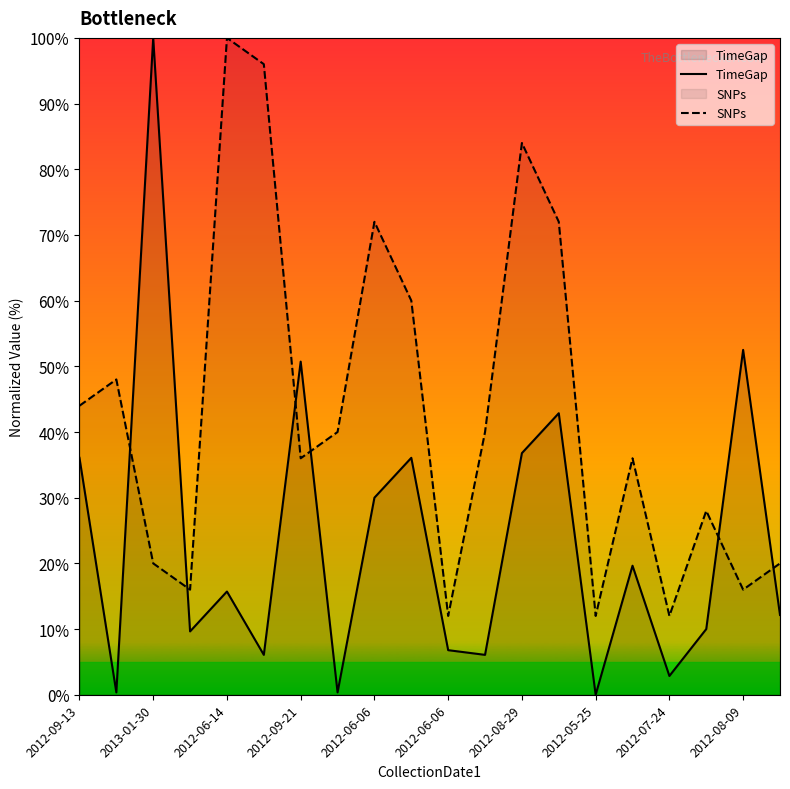

In SNPs, how many points are higher than both neighbors (excluding endpoints)?

6